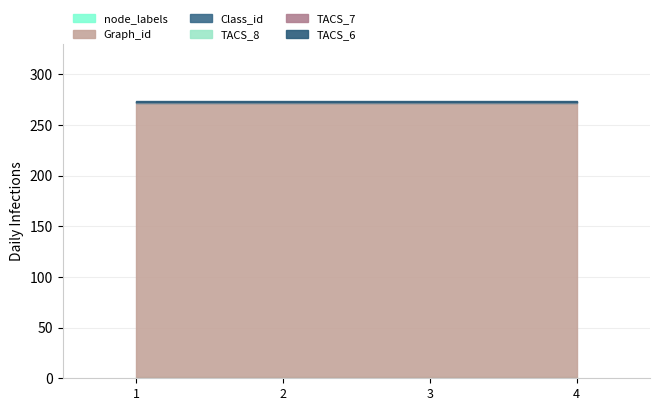

True or false: node_labels and TACS_7 cross at least once.

False